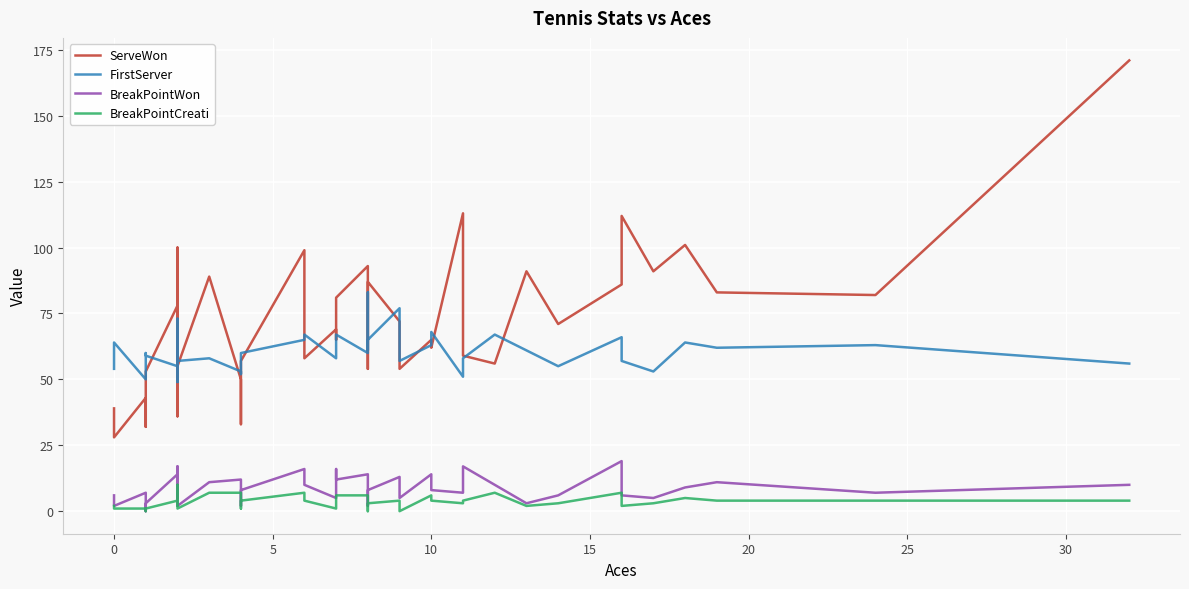

What is the difference between the second highest and second lowest values in the FirstServer series?

27